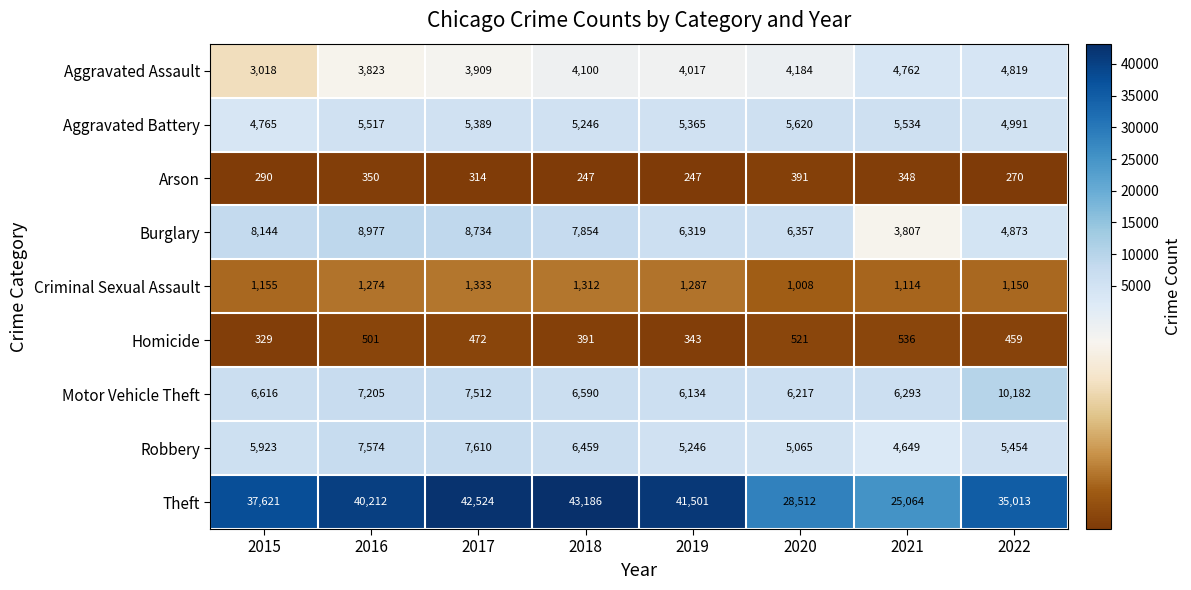

What is the total value across all series at 2015?

67861